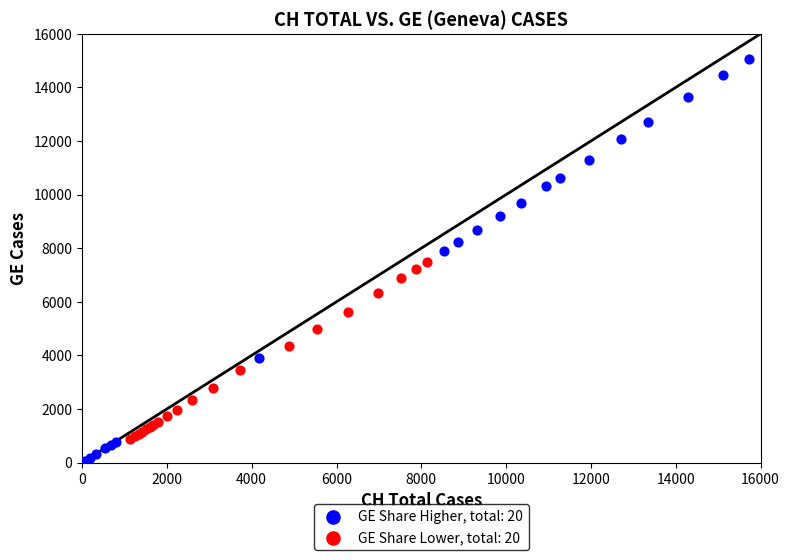

Which series reaches the minimum Y coordinate?

GE Share Higher, total: 20